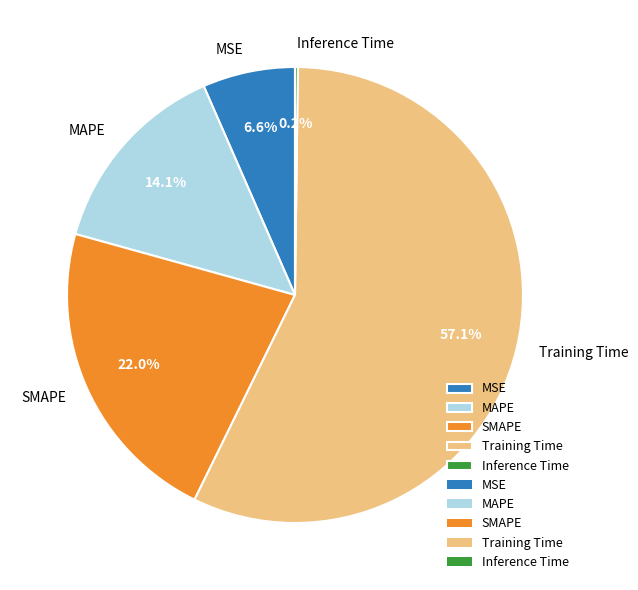

What portion of the pie excludes MSE?

93.4%